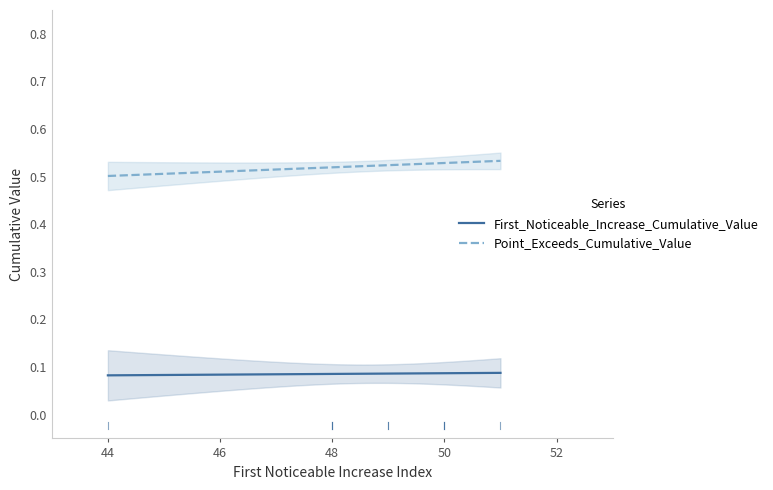

True or false: First_Noticeable_Increase_Cumulative_Value and Point_Exceeds_Cumulative_Value intersect in this chart.

False